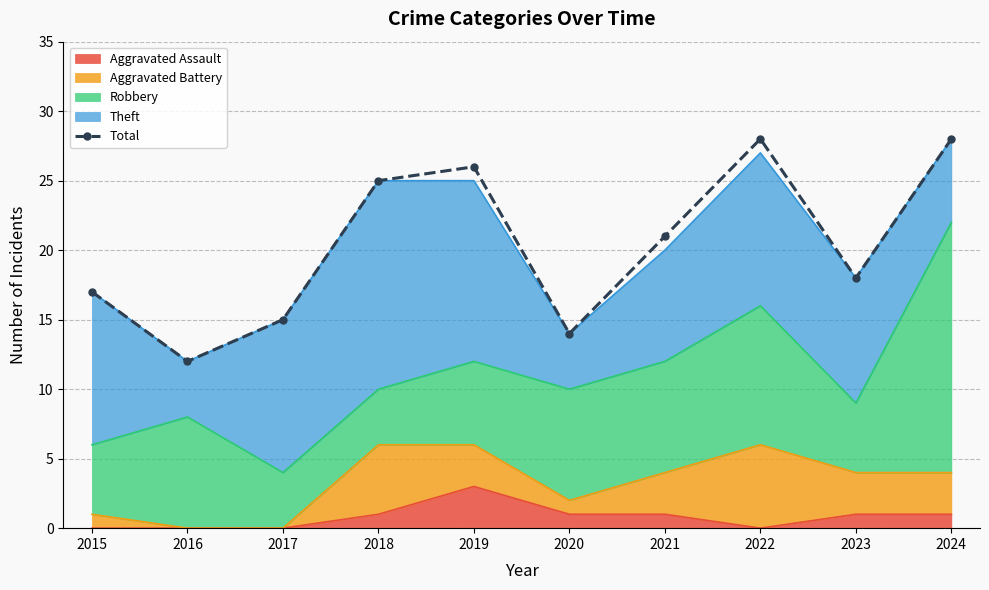

How many categories are shown in the chart?

10